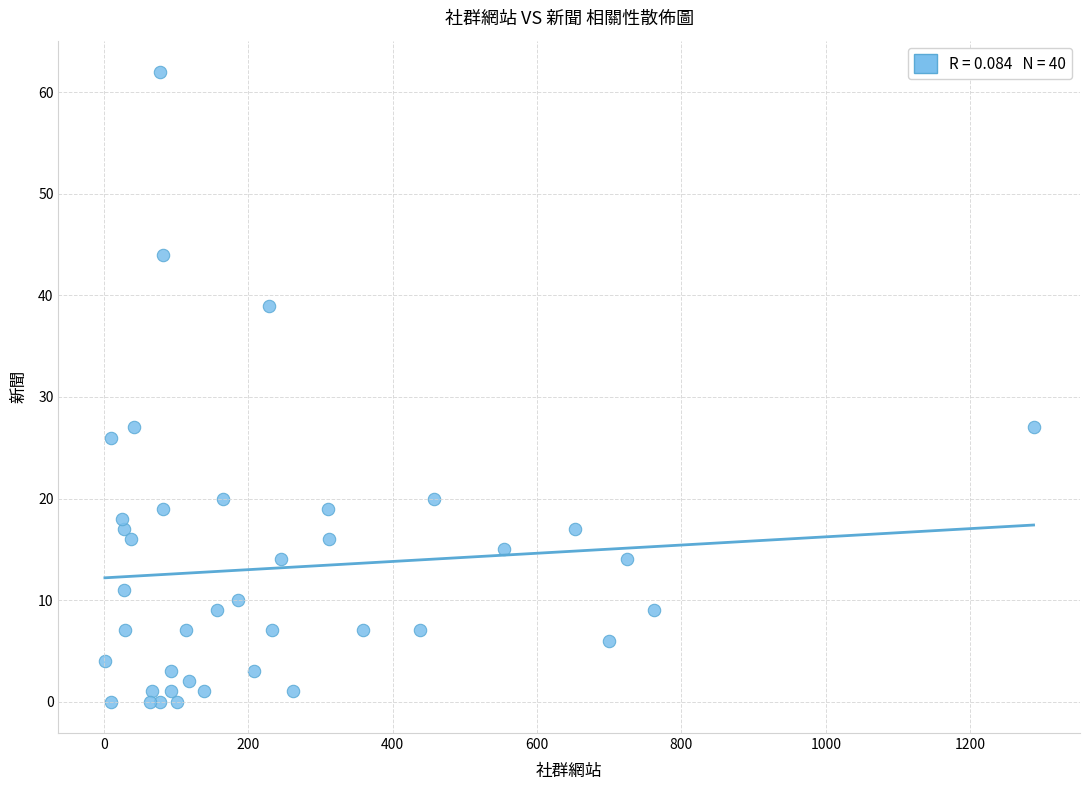

What is the range of Y values (max minus min)?

62